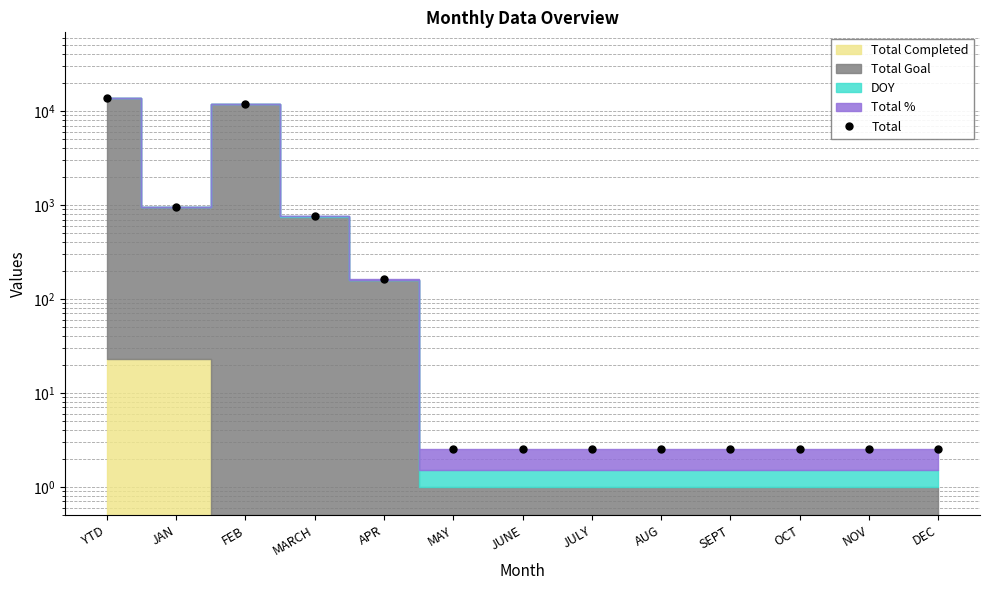

What is the label of the 12th point from the left?

NOV